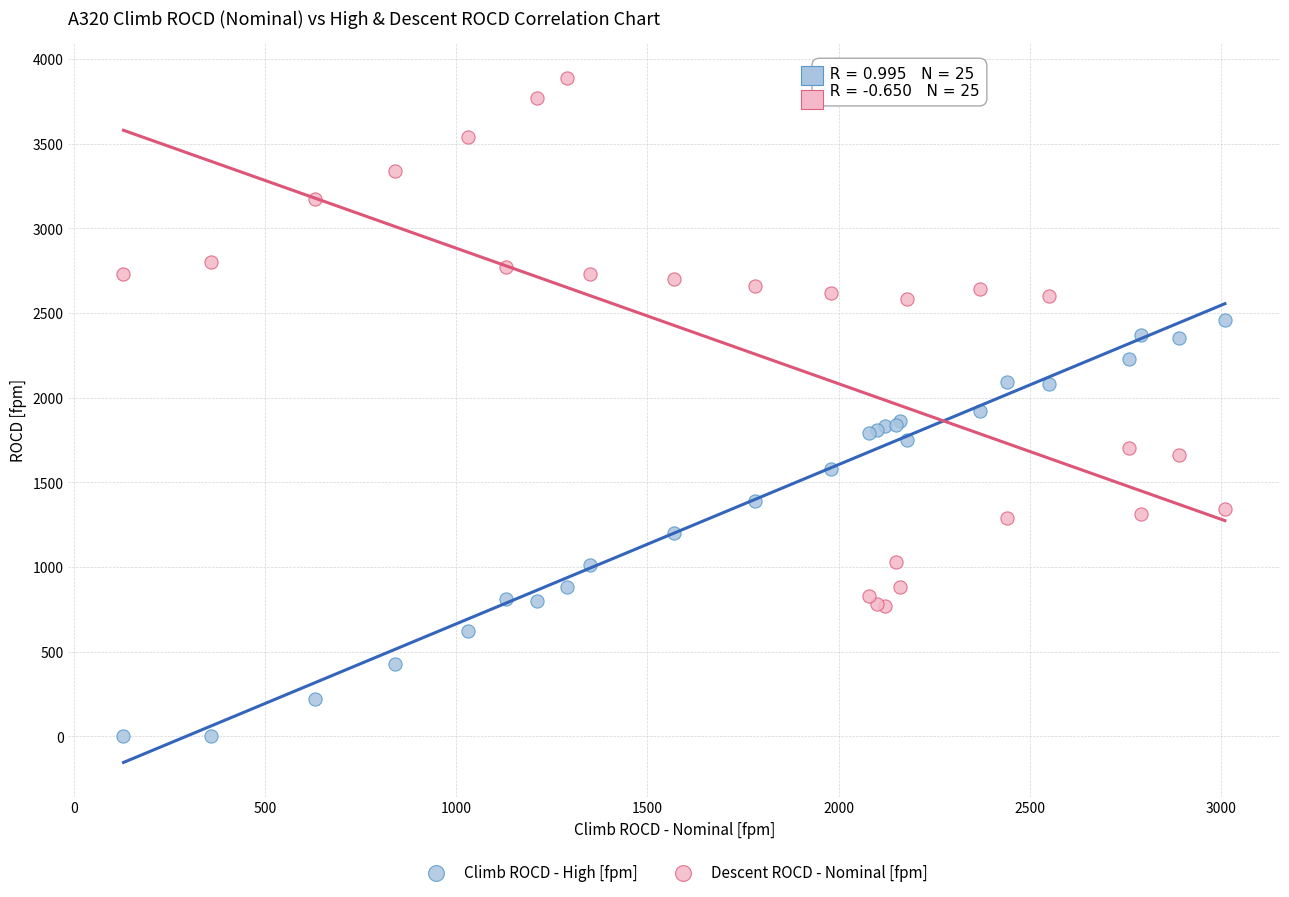

Which series has the largest Y range (max minus min)?

Descent ROCD - Nominal [fpm]